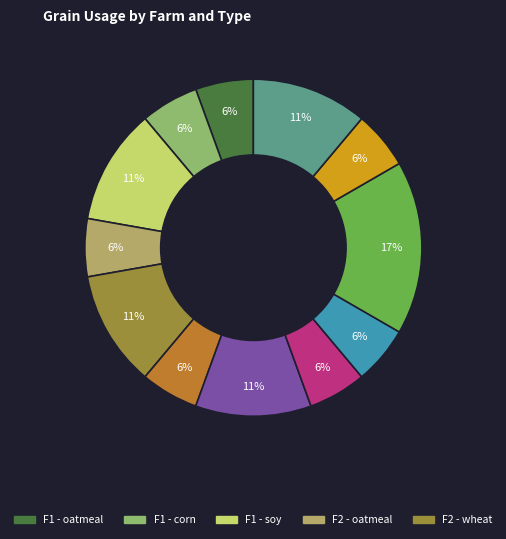

To the nearest percent, what is the average slice percentage?

8%